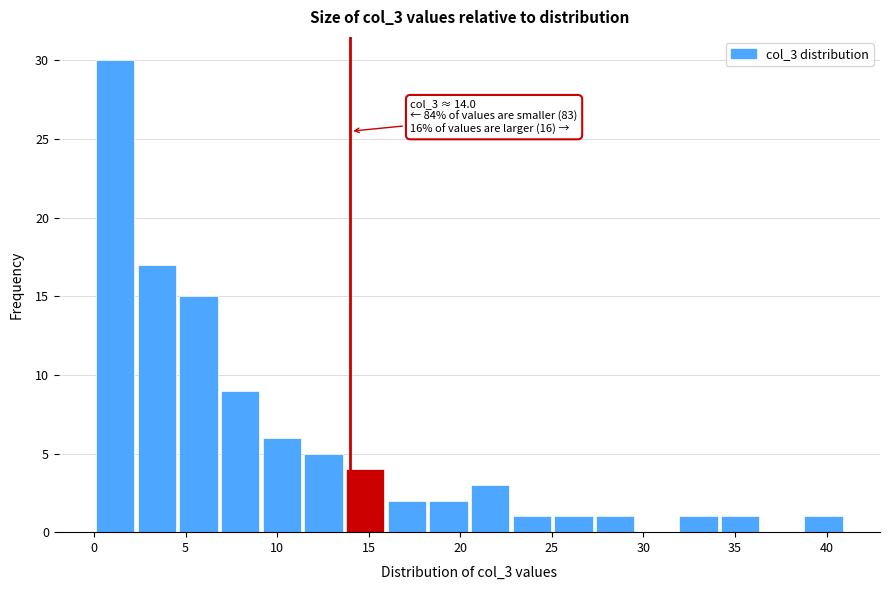

Over which range of the x-axis is the bar tallest?

0.0 to 2.5